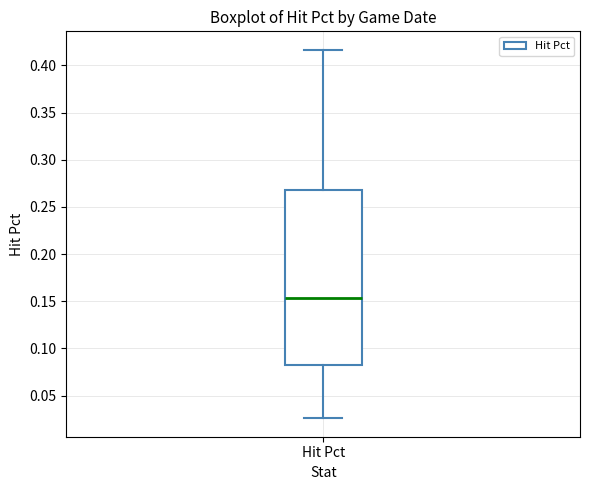

Read this box plot against the y-axis: the position of the median line, the range covered by the box, and the ends of both whiskers. The values are not printed on the chart, so give them approximately, as read against the axis.

median 0.155, box 0.085 to 0.270, whiskers 0.025 to 0.415